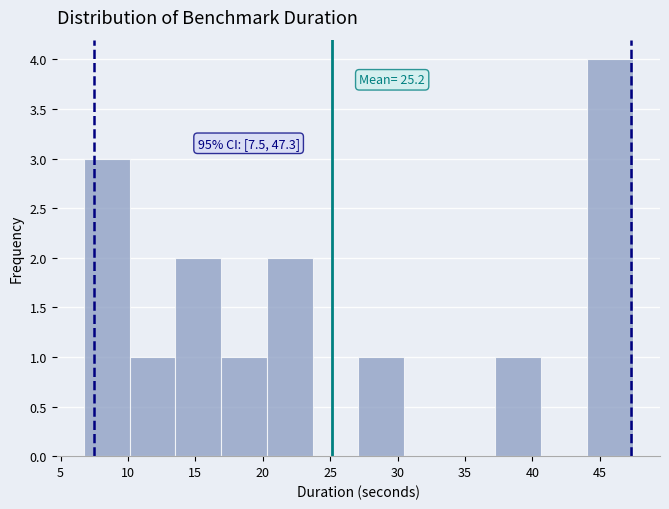

Over which range of the x-axis is the bar tallest?

44.0 to 47.5